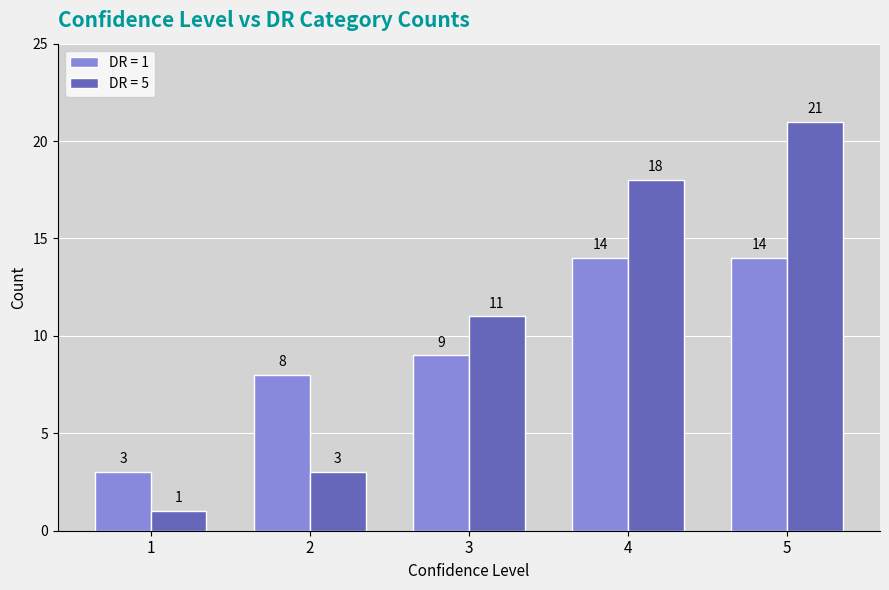

List the series in order of their overall mean, highest first.

DR = 5, DR = 1